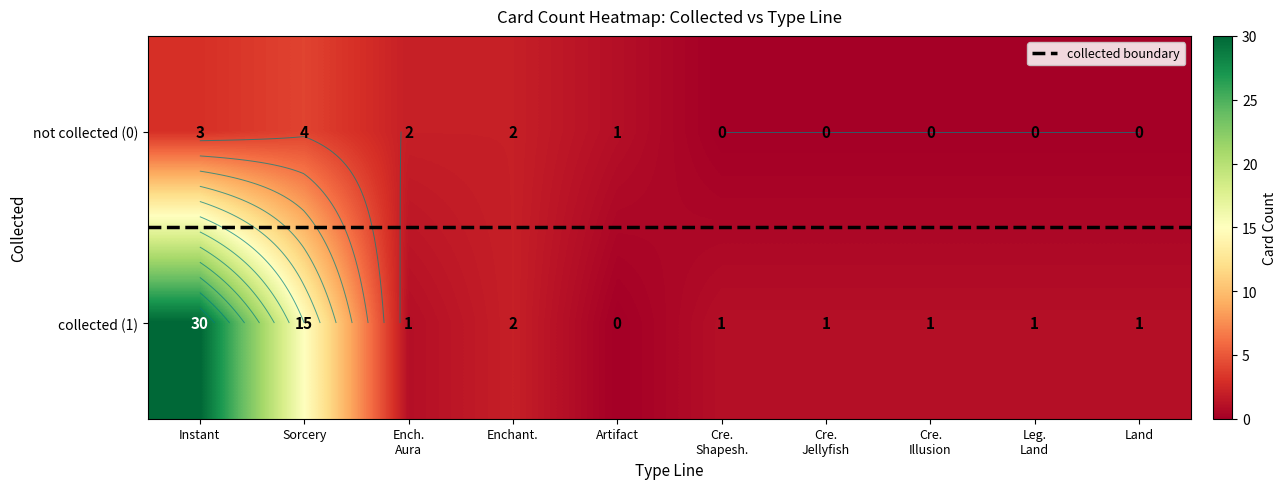

Which label corresponds to the largest value in the chart?

1